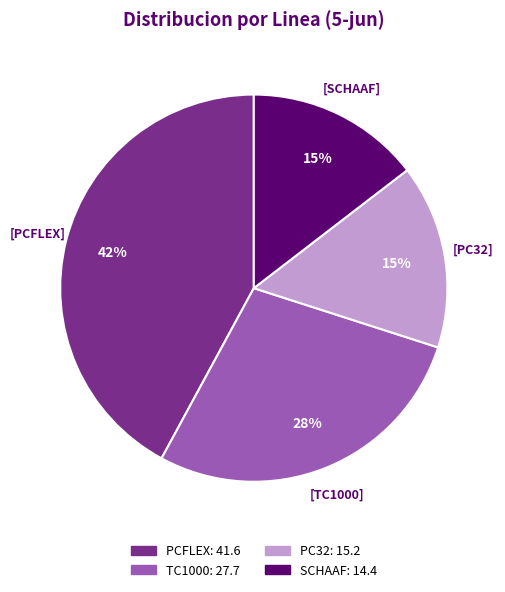

To the nearest percent, what is the average slice percentage?

25%